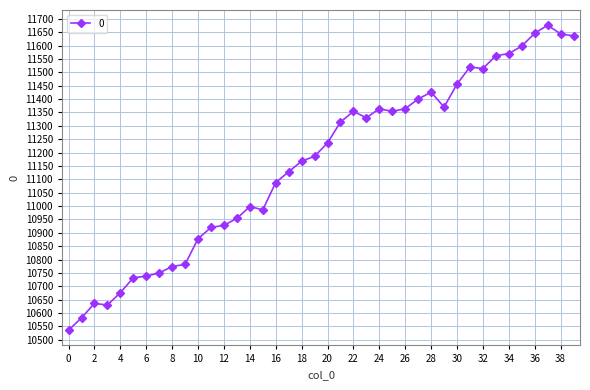

How many distinct data groups are displayed?

1